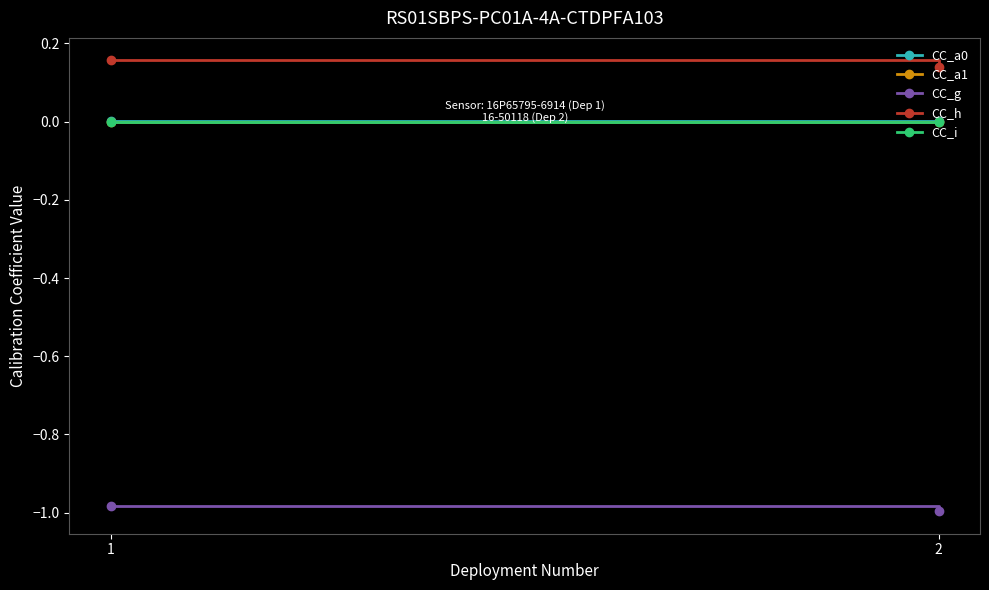

Which series has the largest total across all categories?

CC_h